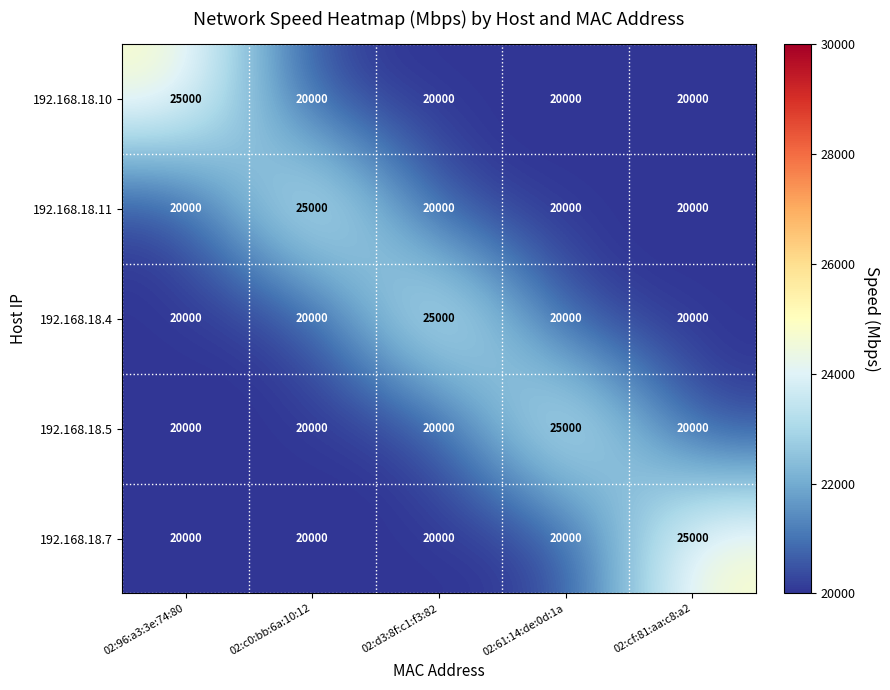

True or false: 192.168.18.5 has a value of 29590 at 02:cf:81:aa:c8:a2.

False